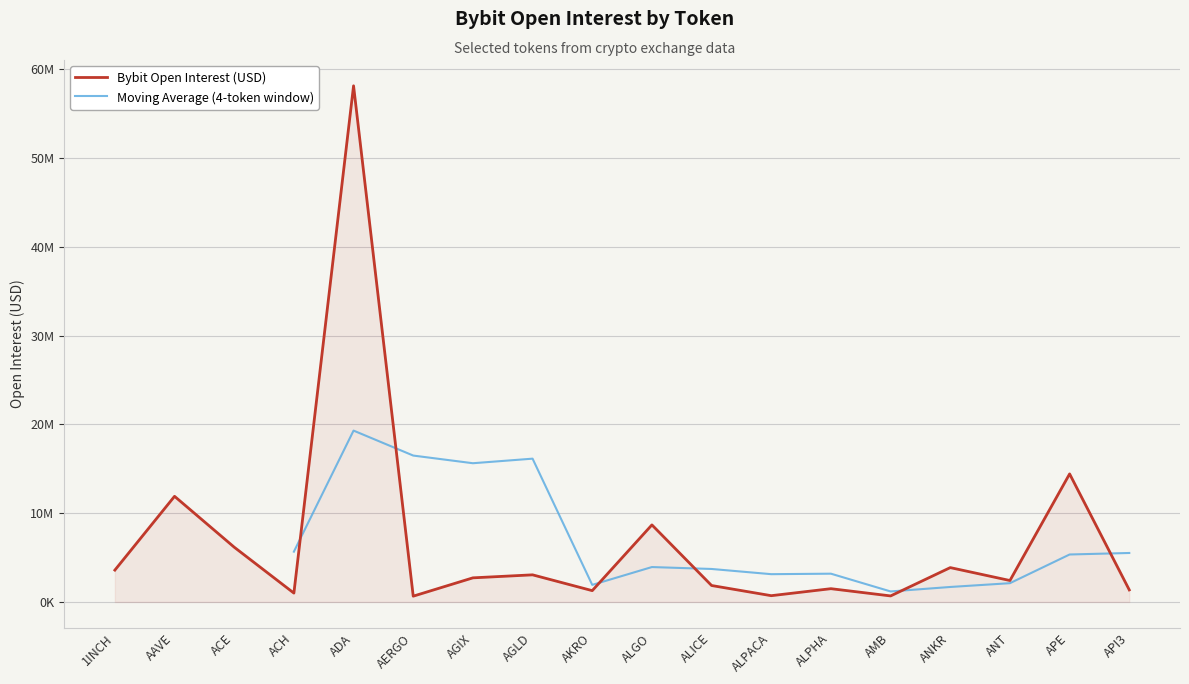

Read the value at 1INCH, to the nearest 10.

3588180